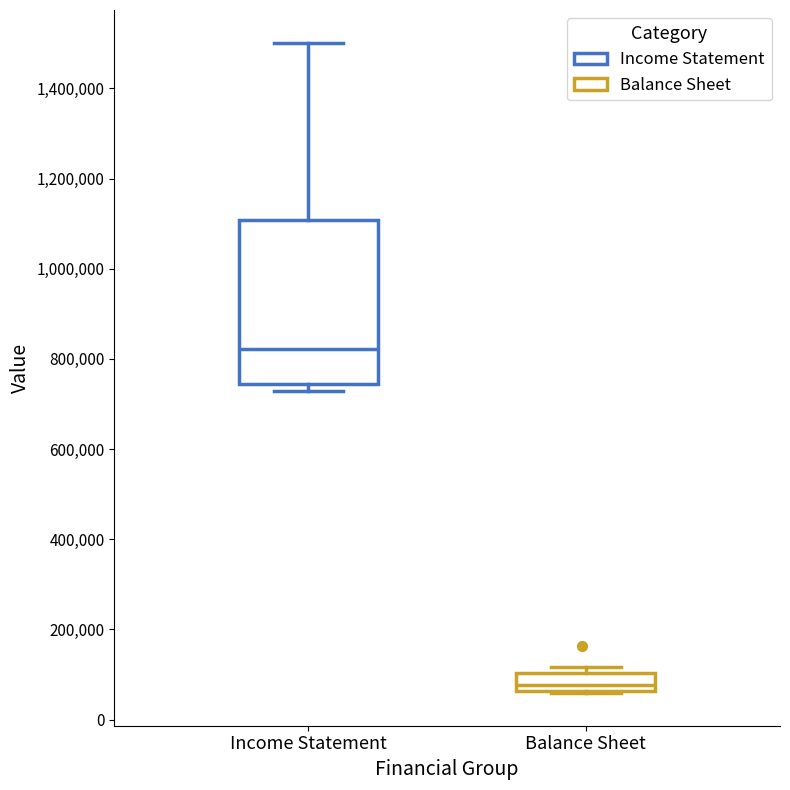

Comparing the boxes themselves (not the whiskers), which one is the tallest?

Income Statement